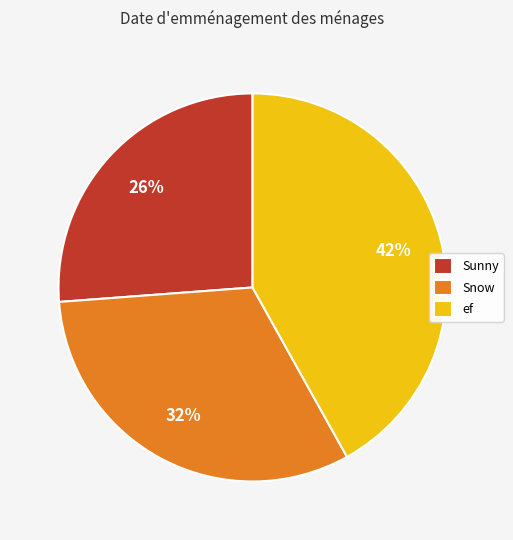

How many slices are in this pie chart?

3